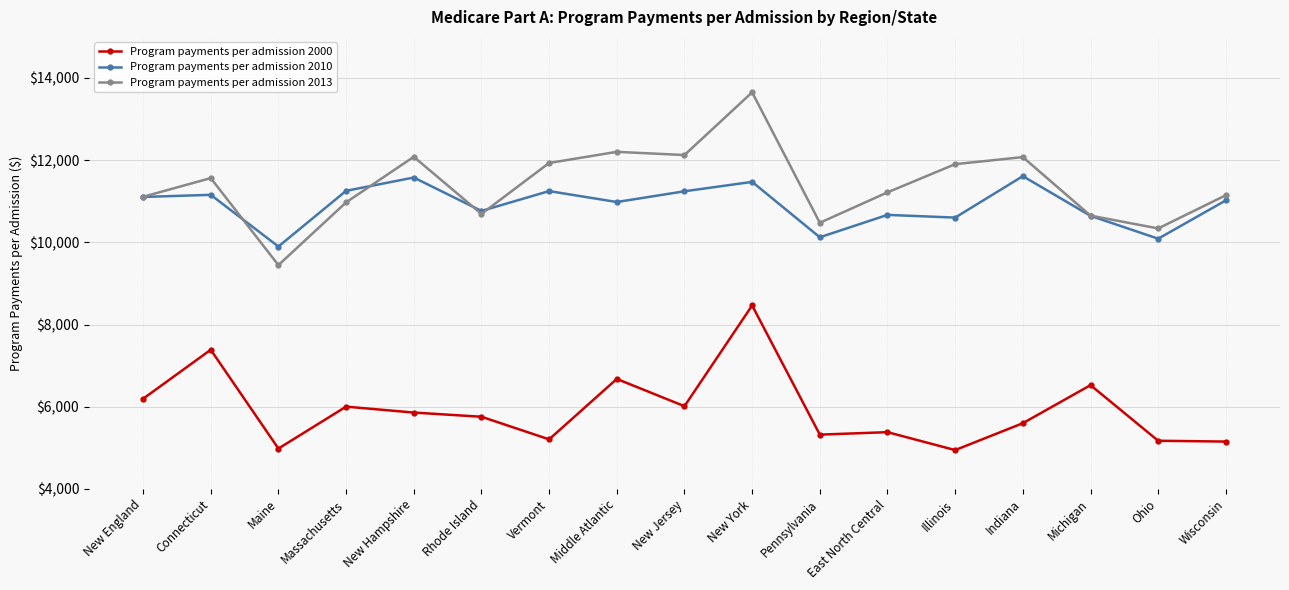

At Ohio, list the series in order from largest to smallest.

Program payments per admission 2013, Program payments per admission 2010, Program payments per admission 2000